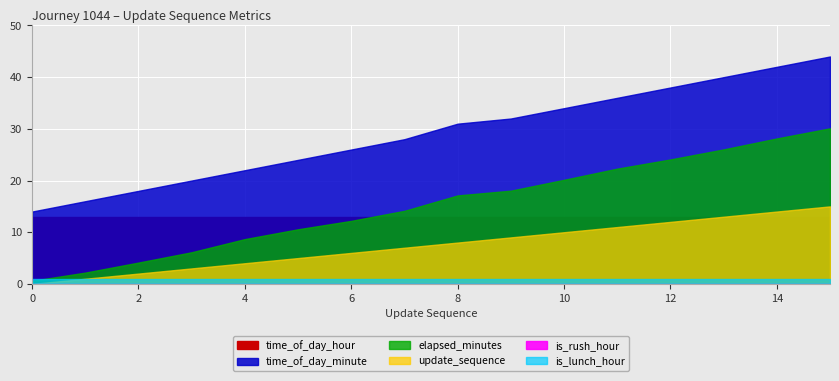

What is the lowest value of the is_lunch_hour series?

1.0